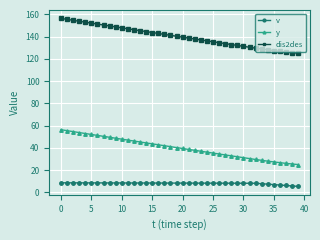

What is the value of the v point at the 21st from the left?

8.3